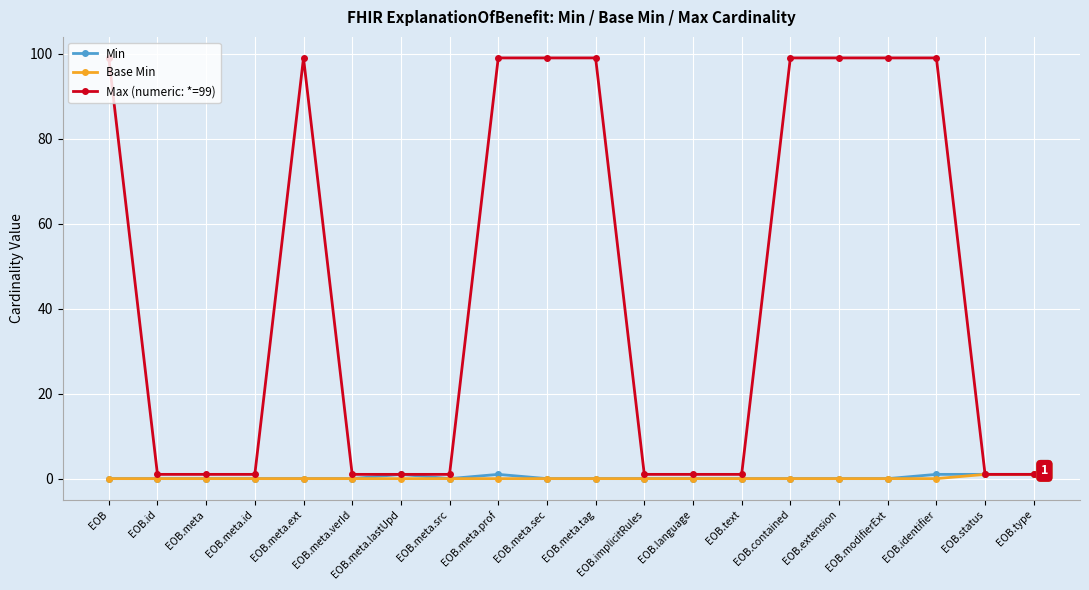

The value of Base Min at EOB.meta.prof is 0. True or false?

True